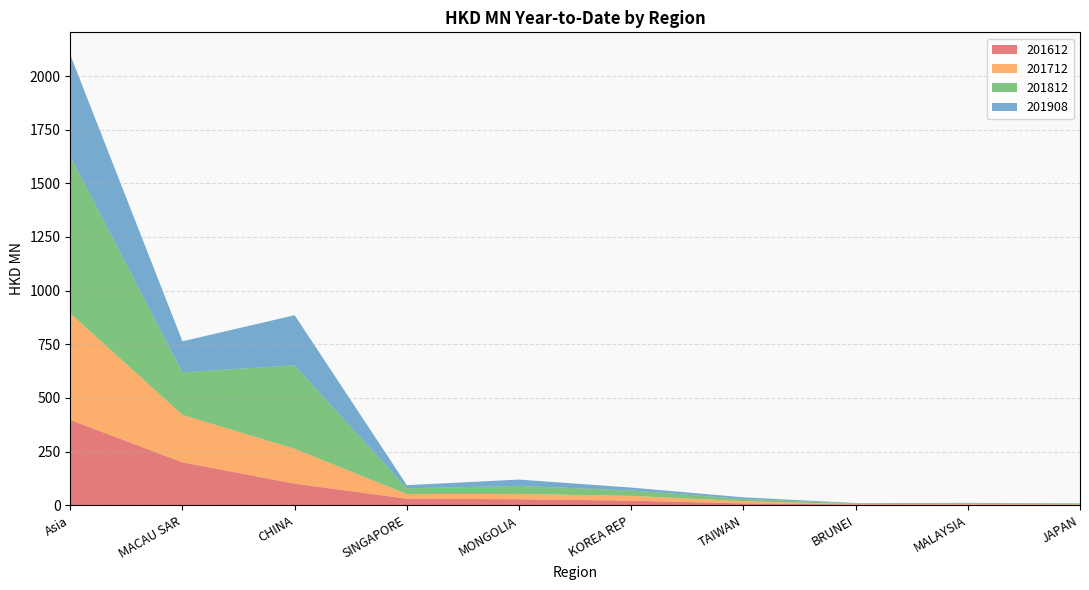

Reading right to left, what are all the values shown in this chart?

201612: 2.1	2.5	3.2	8.2	21.0	27.5	30.0	100.3	199.6	397.3
201712: 2.0	3.2	1.9	10.5	22.4	25.0	21.6	162.3	220.9	496.8
201812: 3.2	3.0	2.6	9.9	25.2	37.2	26.6	388.7	198.7	730.4
201908: 1.4	2.0	2.1	7.9	13.3	29.5	15.0	233.9	144.6	474.2